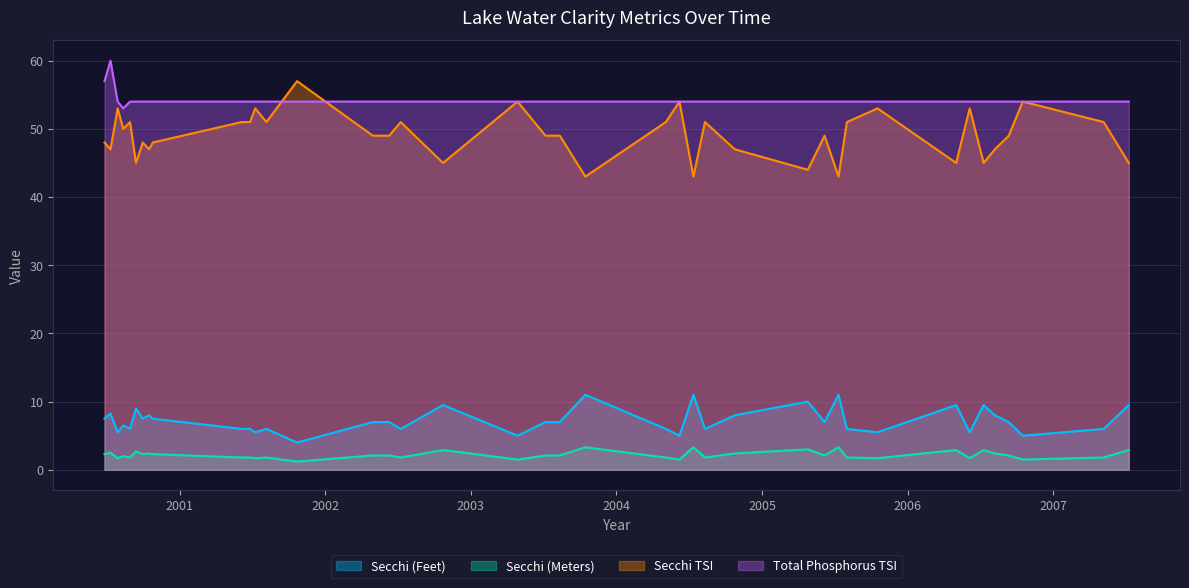

Which series has the largest range (max minus min)?

Secchi TSI